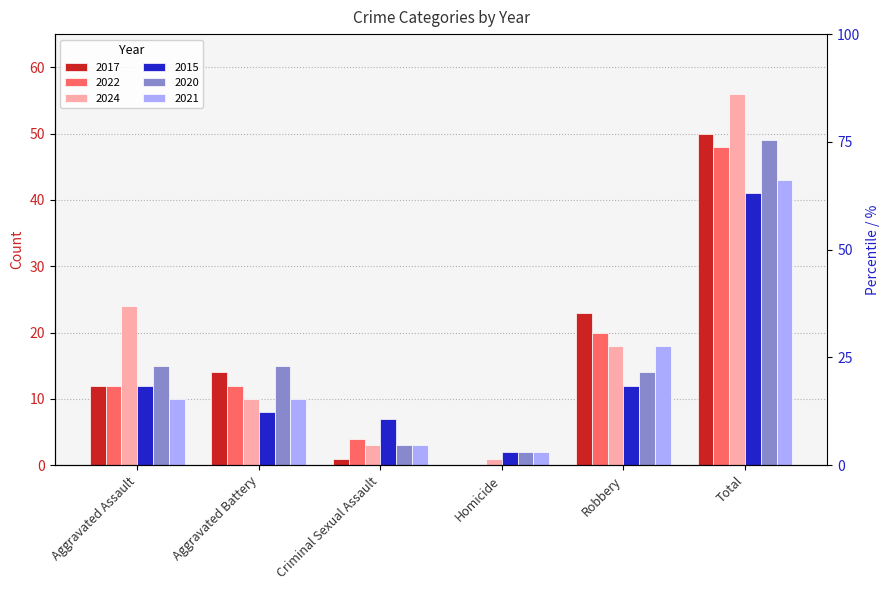

What is the label of the 2nd bar from the right?

Robbery